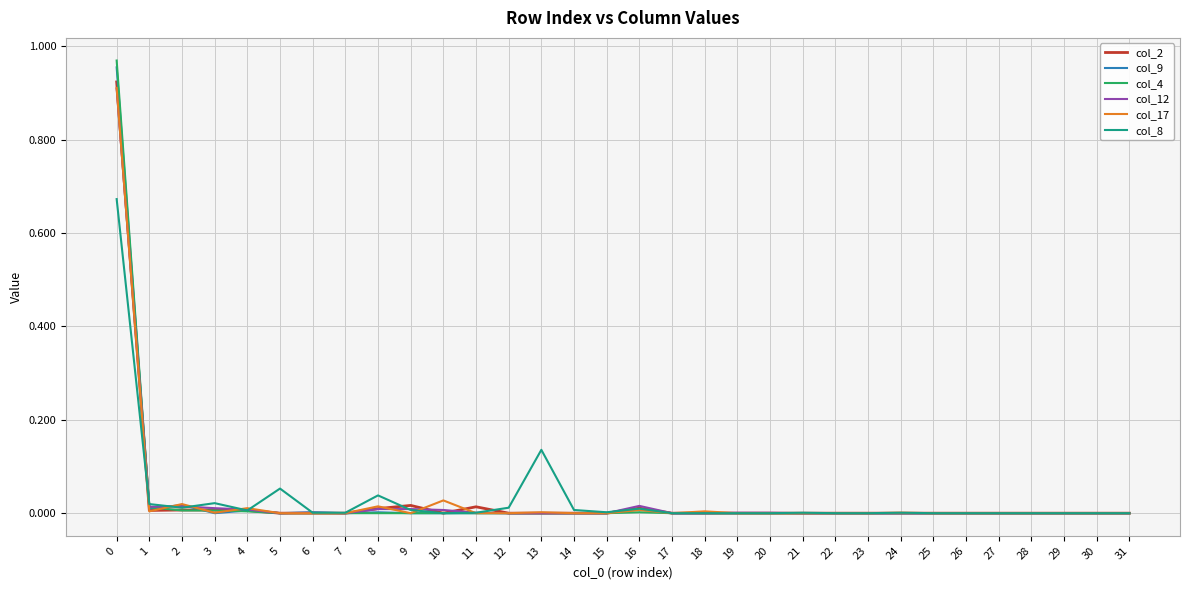

True or false: col_17 has more than 2 interior local peaks.

True